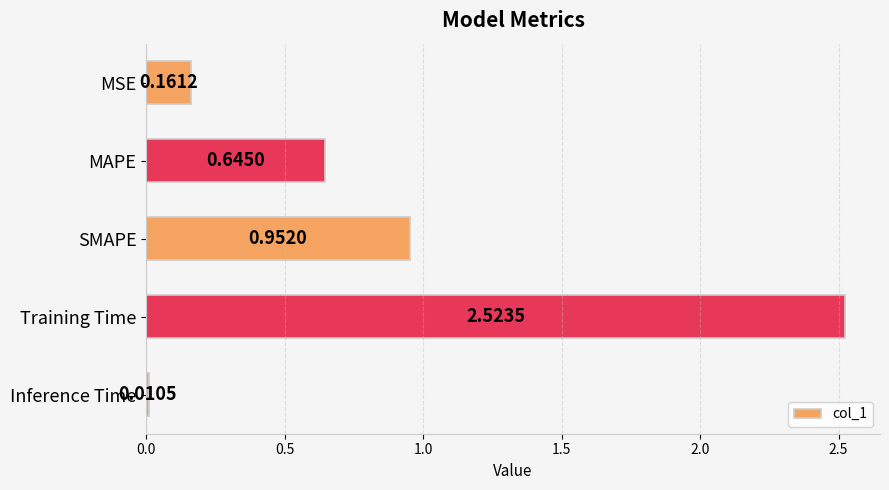

Rank the categories by value from highest to lowest.

Training Time, SMAPE, MAPE, MSE, Inference Time